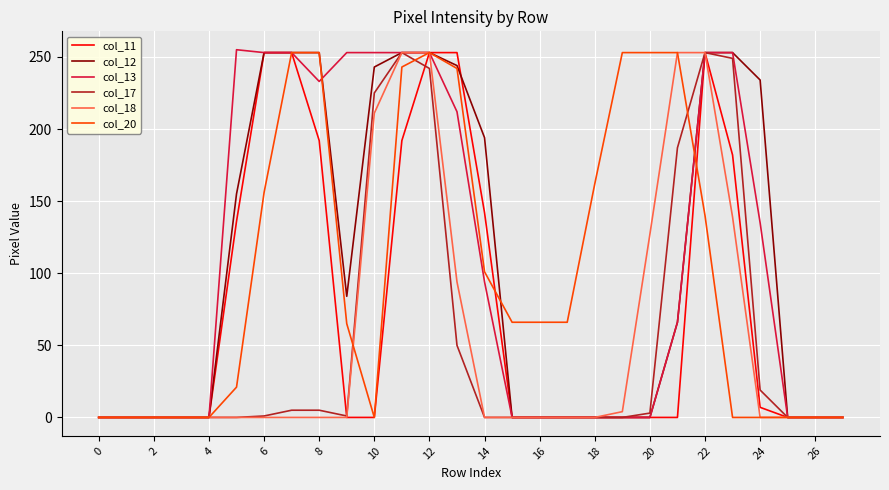

The value of col_13 at 20 is 0. True or false?

True